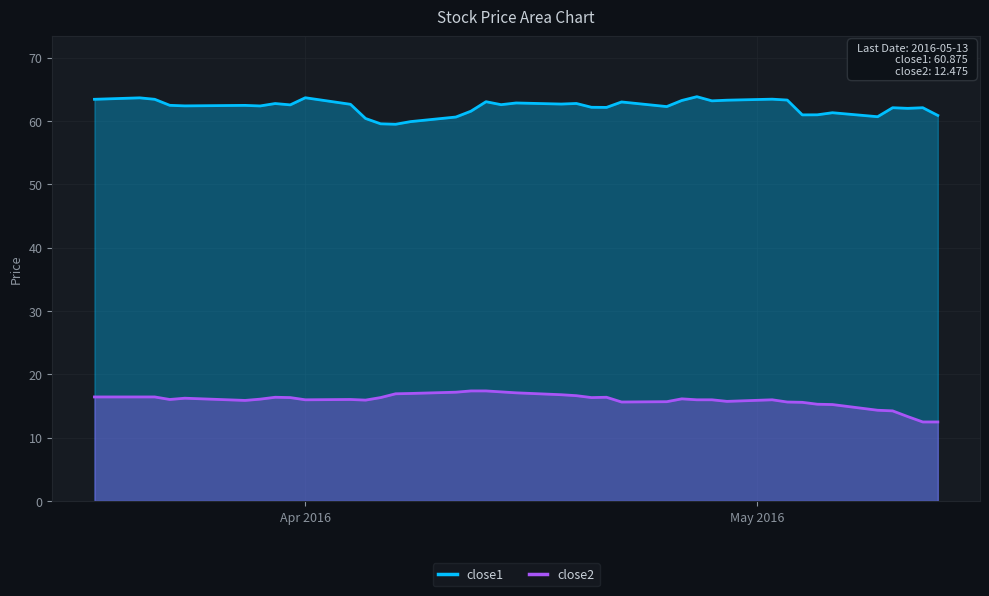

Rank the series by their average value, from lowest to highest.

close2, close1